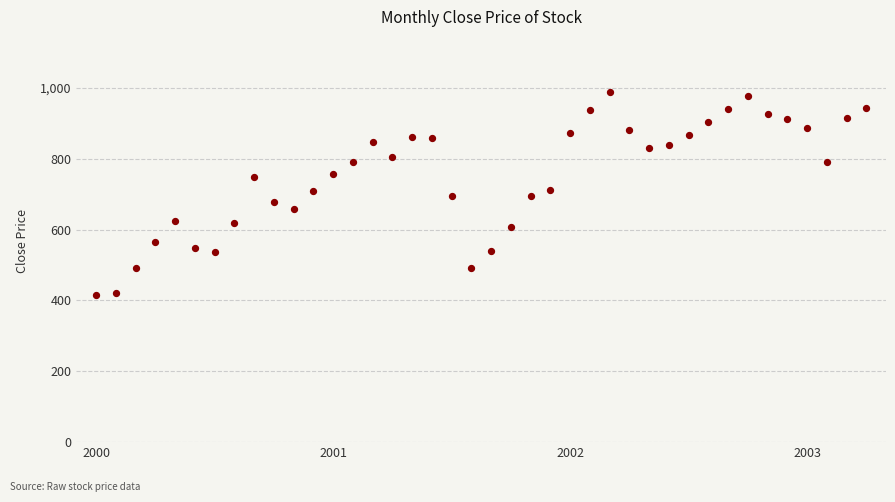

What is the range of Y values (max minus min)?

573